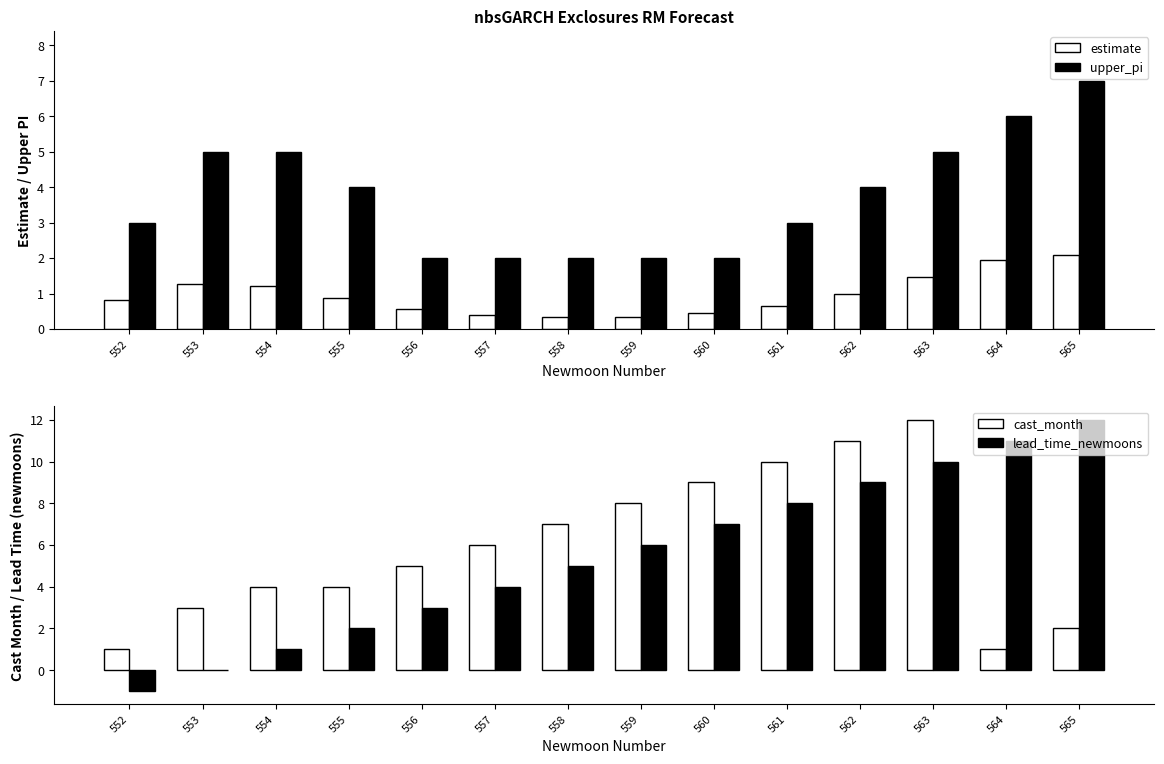

Which series has the largest total across all categories?

cast_month